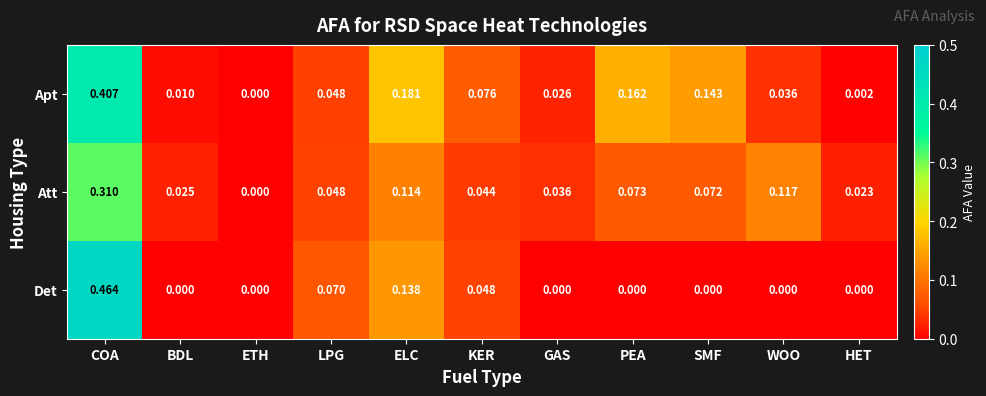

List the series in order of their overall mean, highest first.

Apt, Att, Det